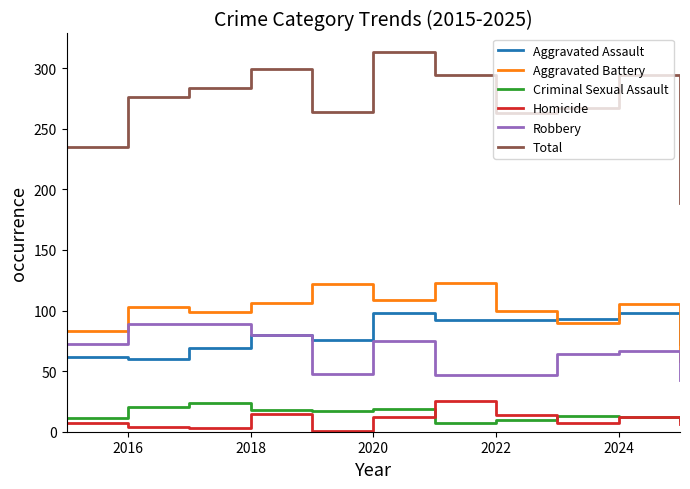

Which series has the widest spread of values?

Total